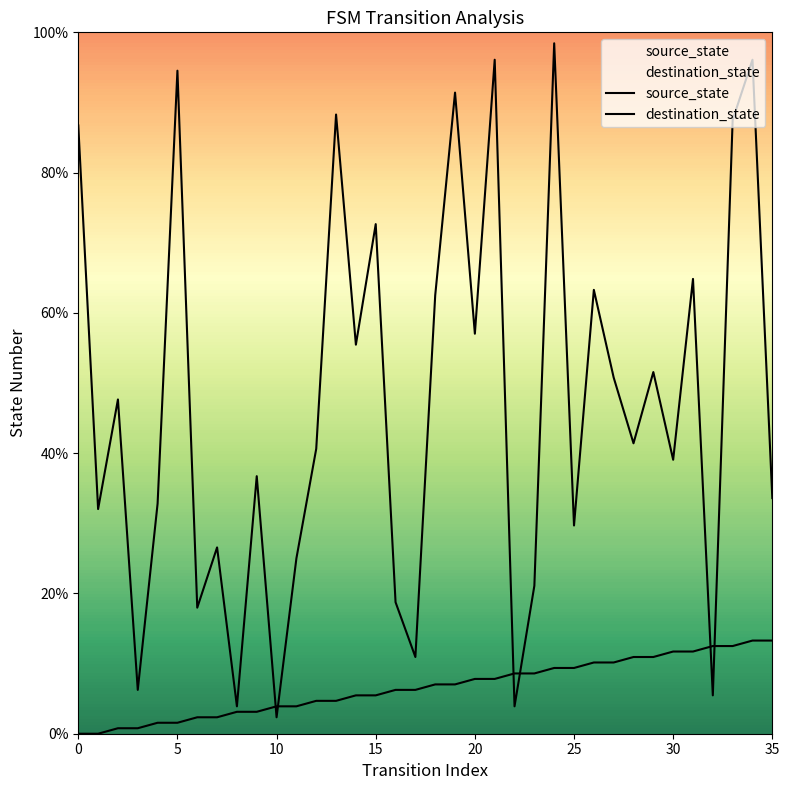

At which label does source_state reach its peak?

34